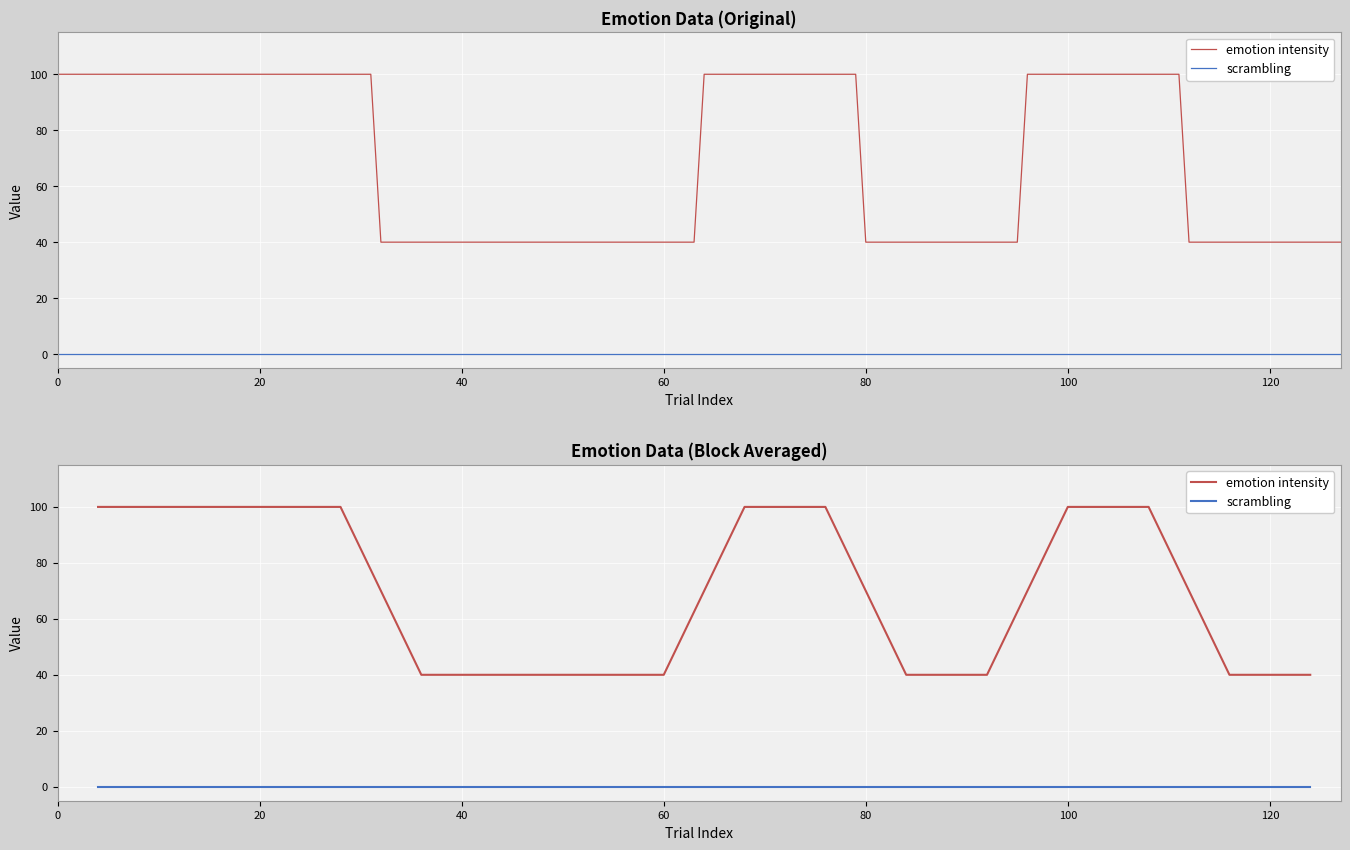

True or false: emotion intensity has more than 1 points higher than both neighbors.

False